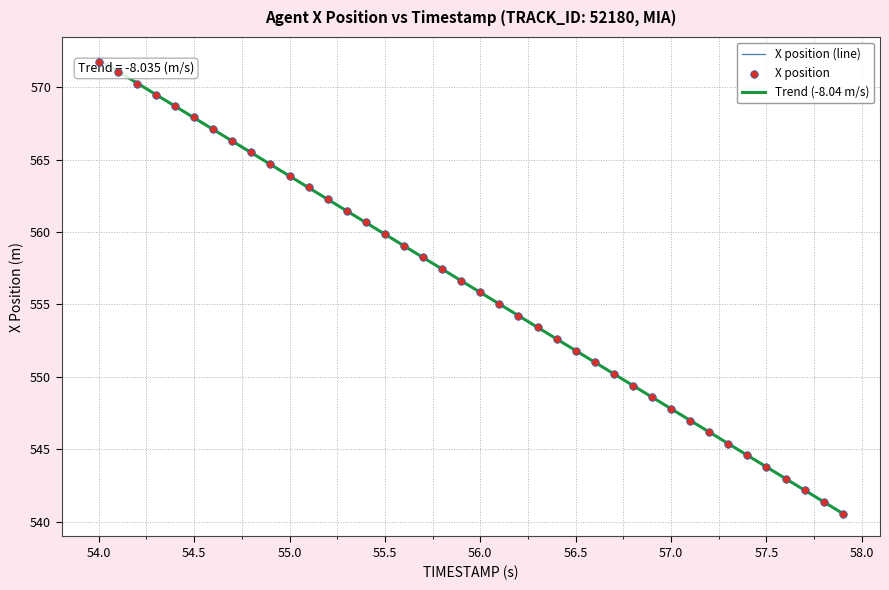

Which series has the widest spread of values?

Trend (-8.04 m/s)